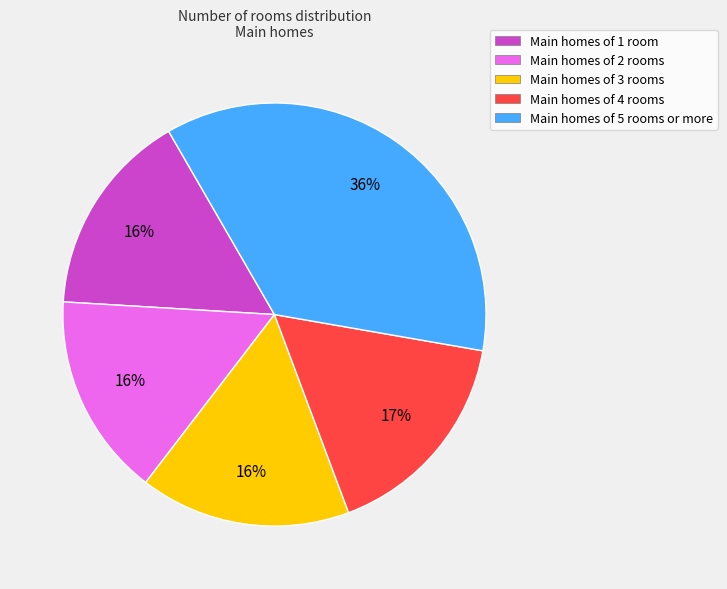

Combined, do Main homes of 2 rooms and Main homes of 5 rooms or more account for over 50%?

Yes